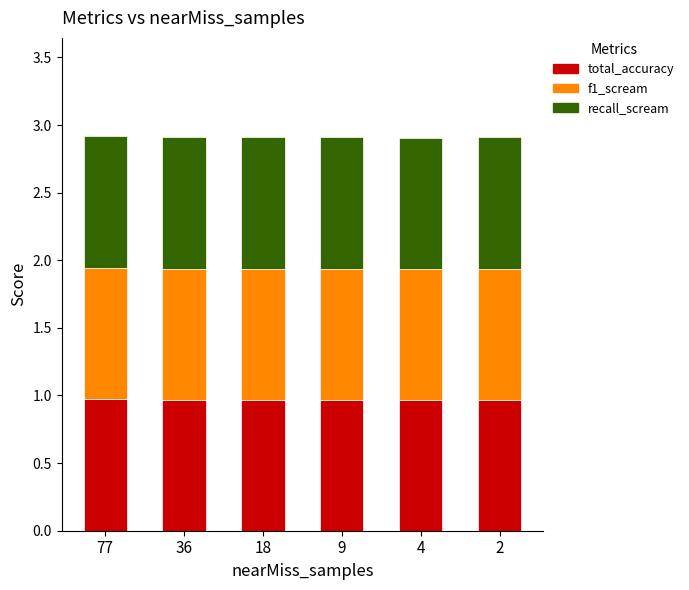

The total_accuracy series shows 1.0 at 9. True or false?

True